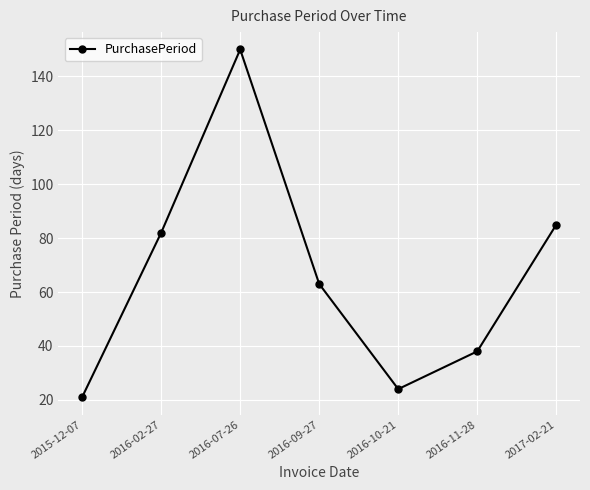

What is the label of the 2nd point from the left?

2016-02-27